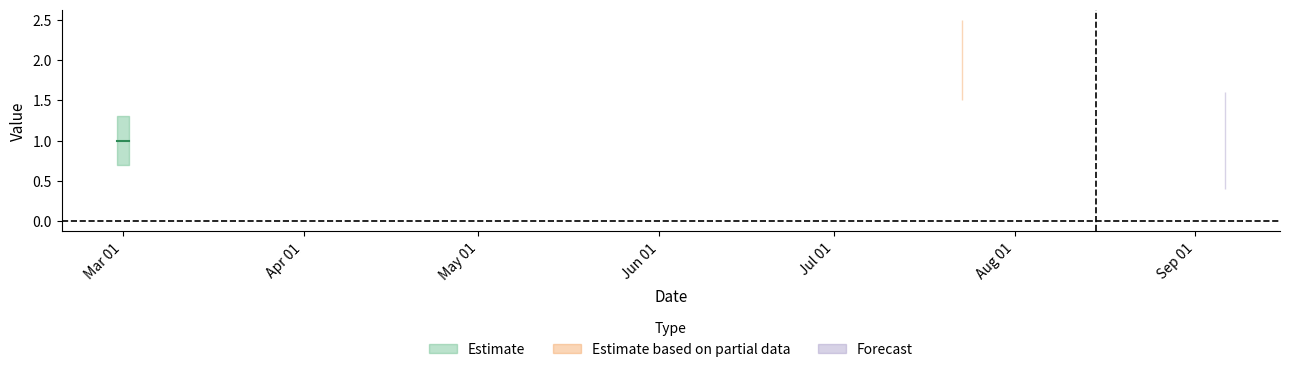

True or false: the data shows 1 at 1.

False